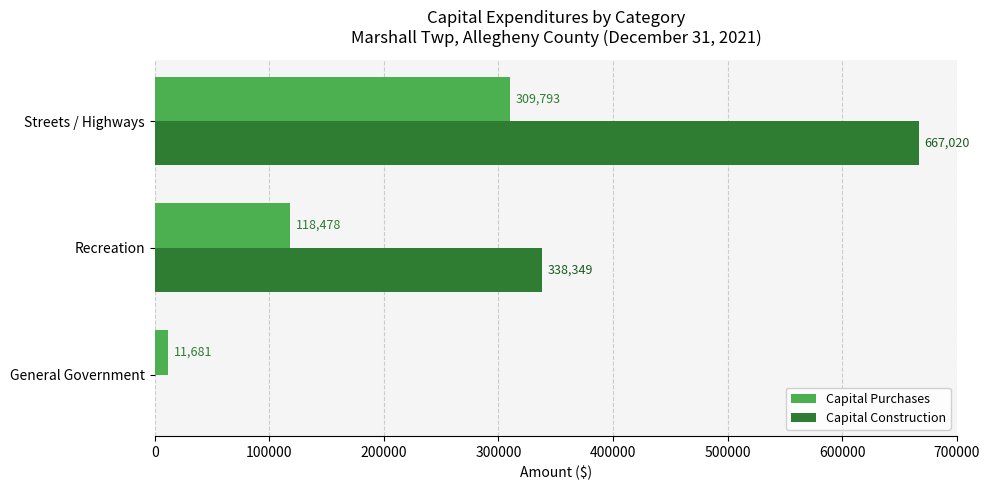

What is the sum of the Capital Purchases values at Streets / Highways and Recreation?

428271